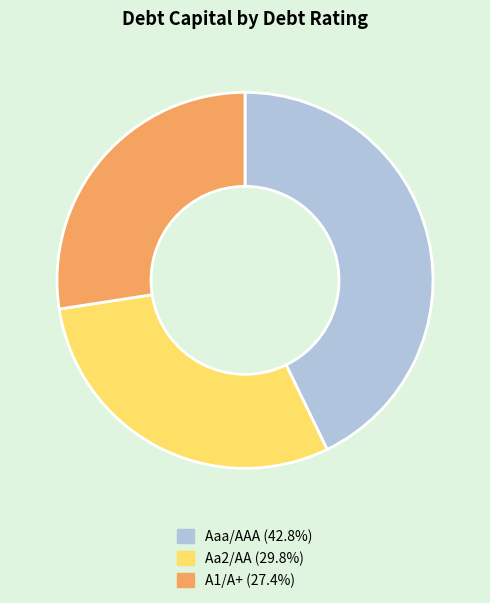

Is there a majority slice in this chart?

No